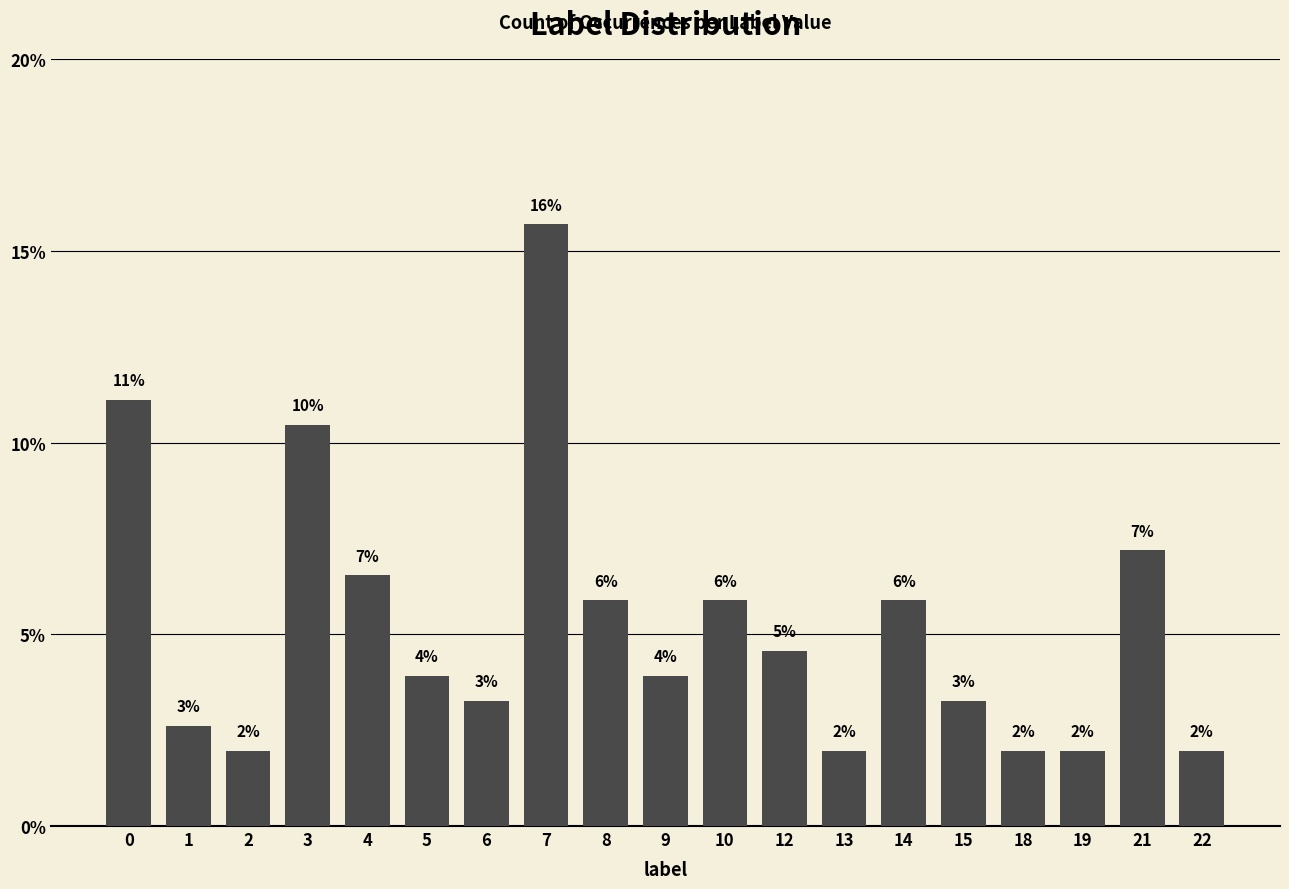

What is the maximum value shown in the chart?

0.2